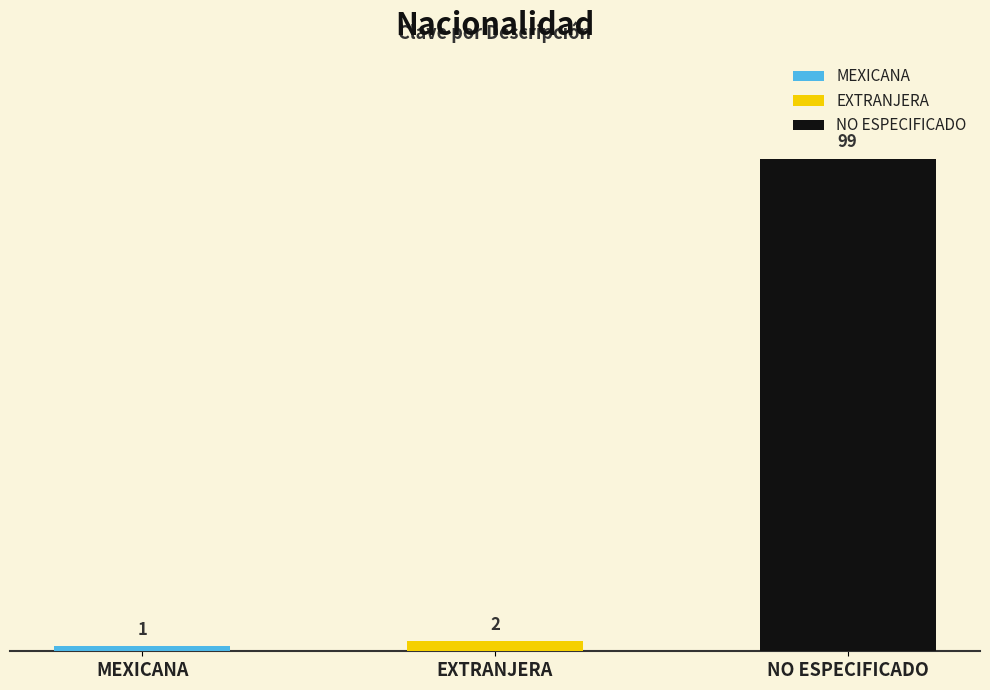

Which has a higher value, MEXICANA or EXTRANJERA?

EXTRANJERA